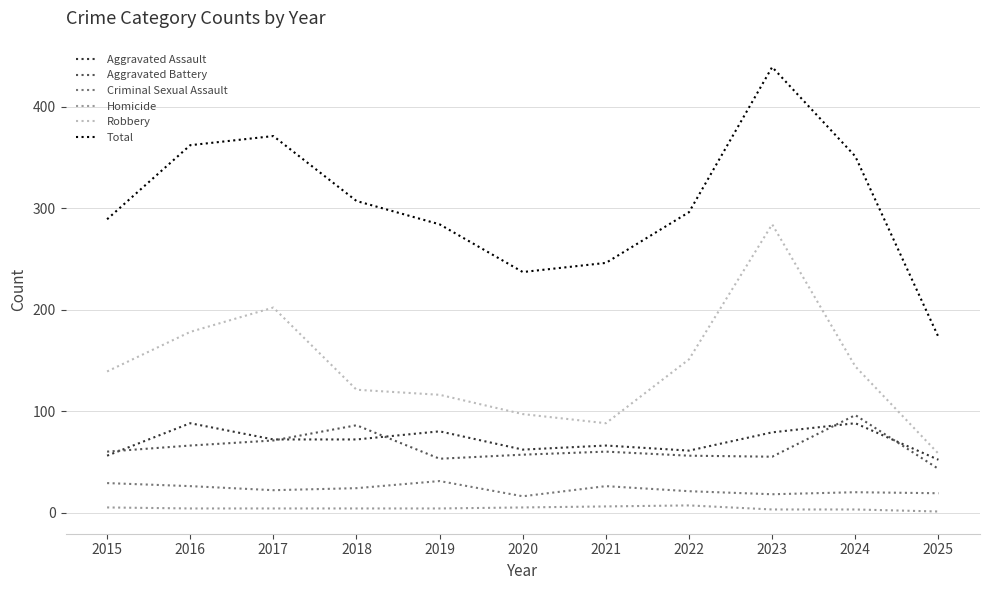

Count the number of categories in the chart.

11